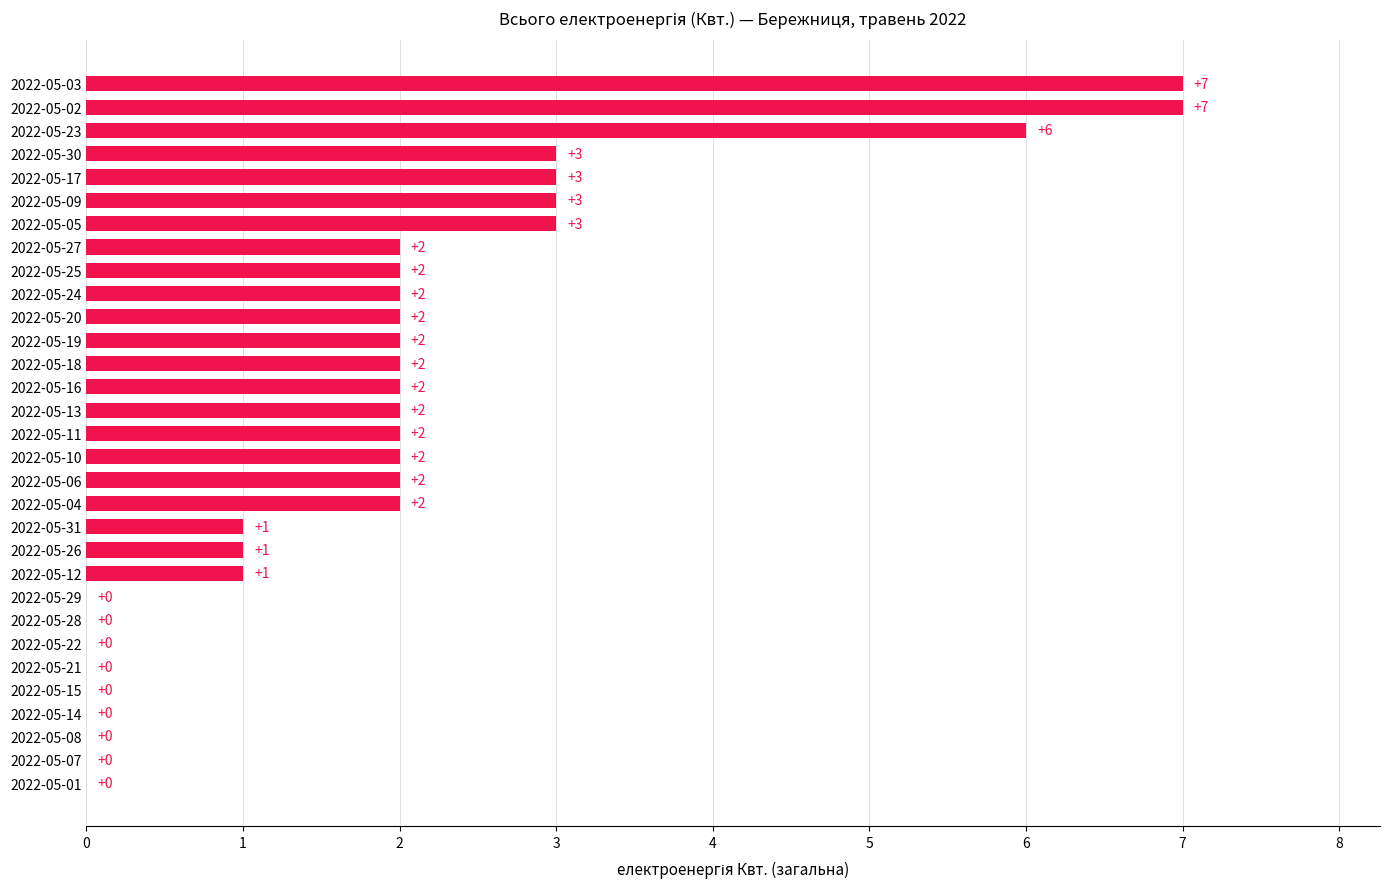

How many positive values are there?

22